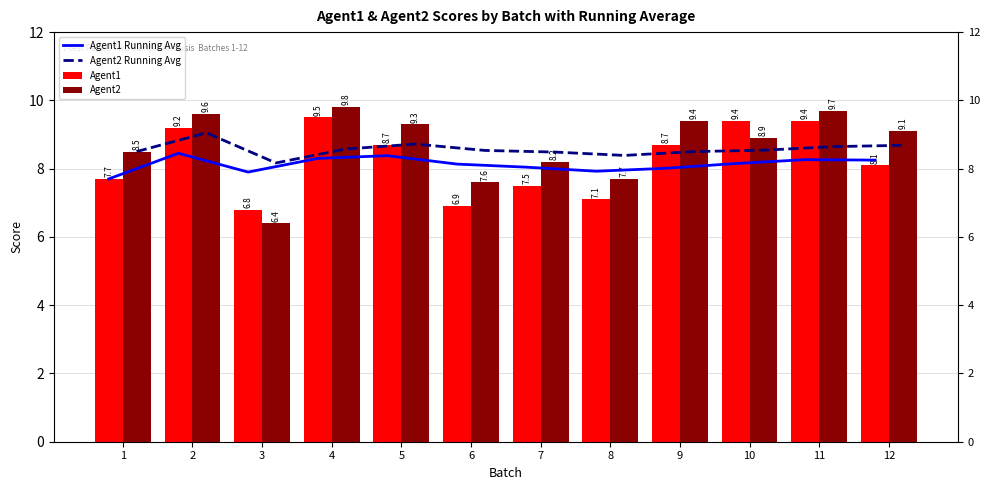

Rank the series by their maximum value, from highest to lowest.

Agent2, Agent1, Agent2 Running Avg, Agent1 Running Avg